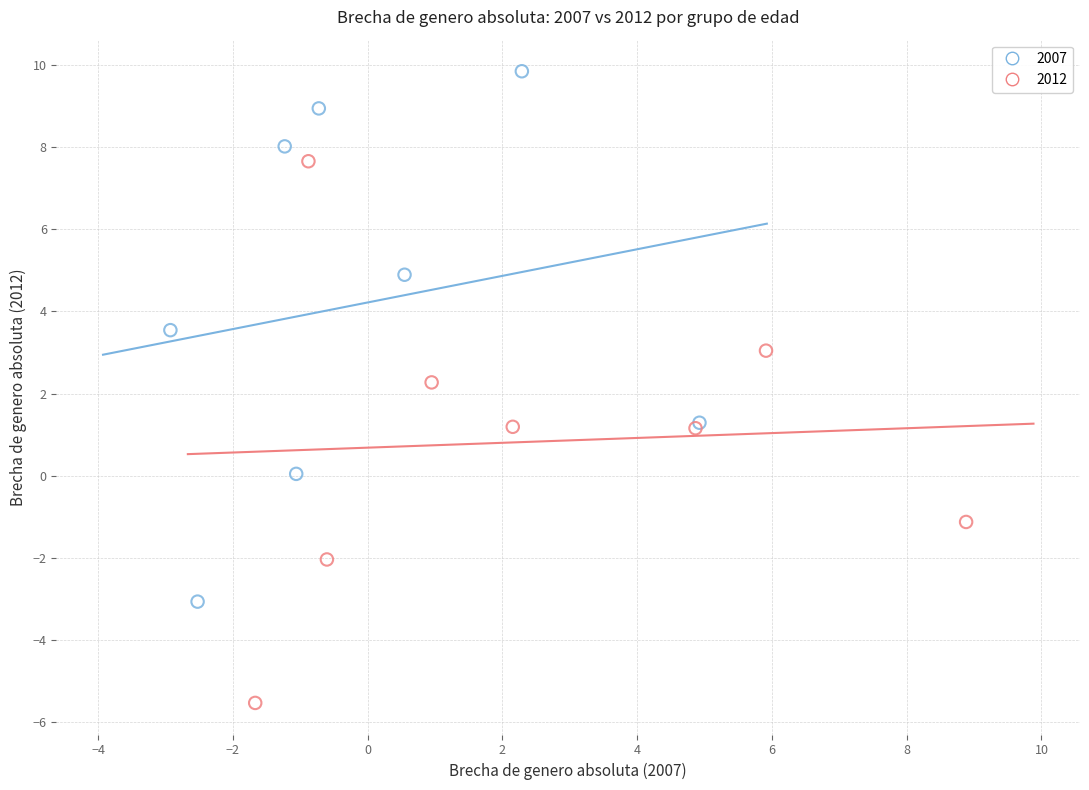

Which series contains the lowest Y value?

2012